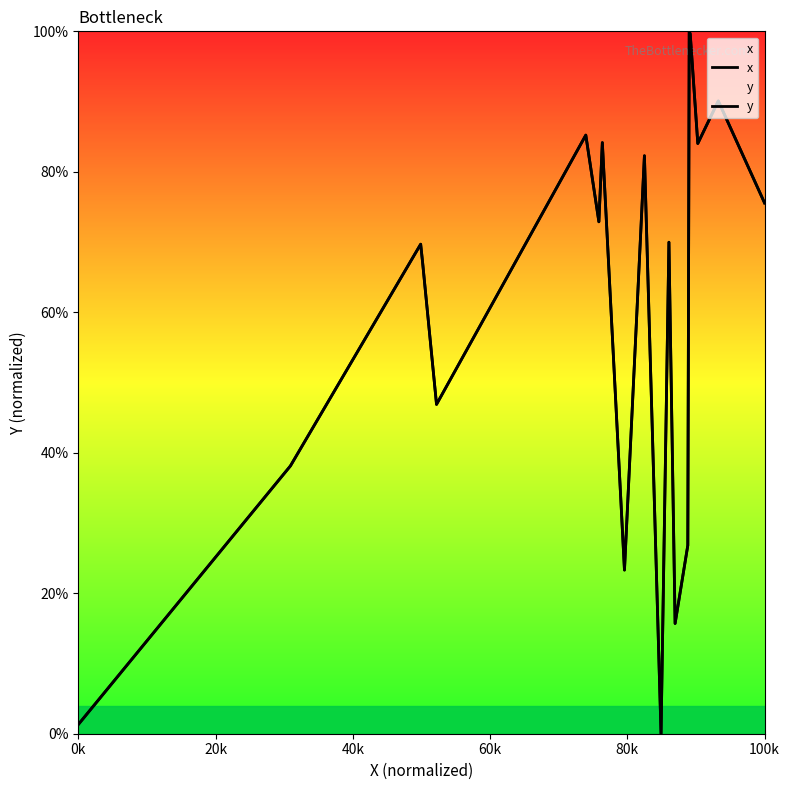

List the series in order of their peak value, highest first.

x, y